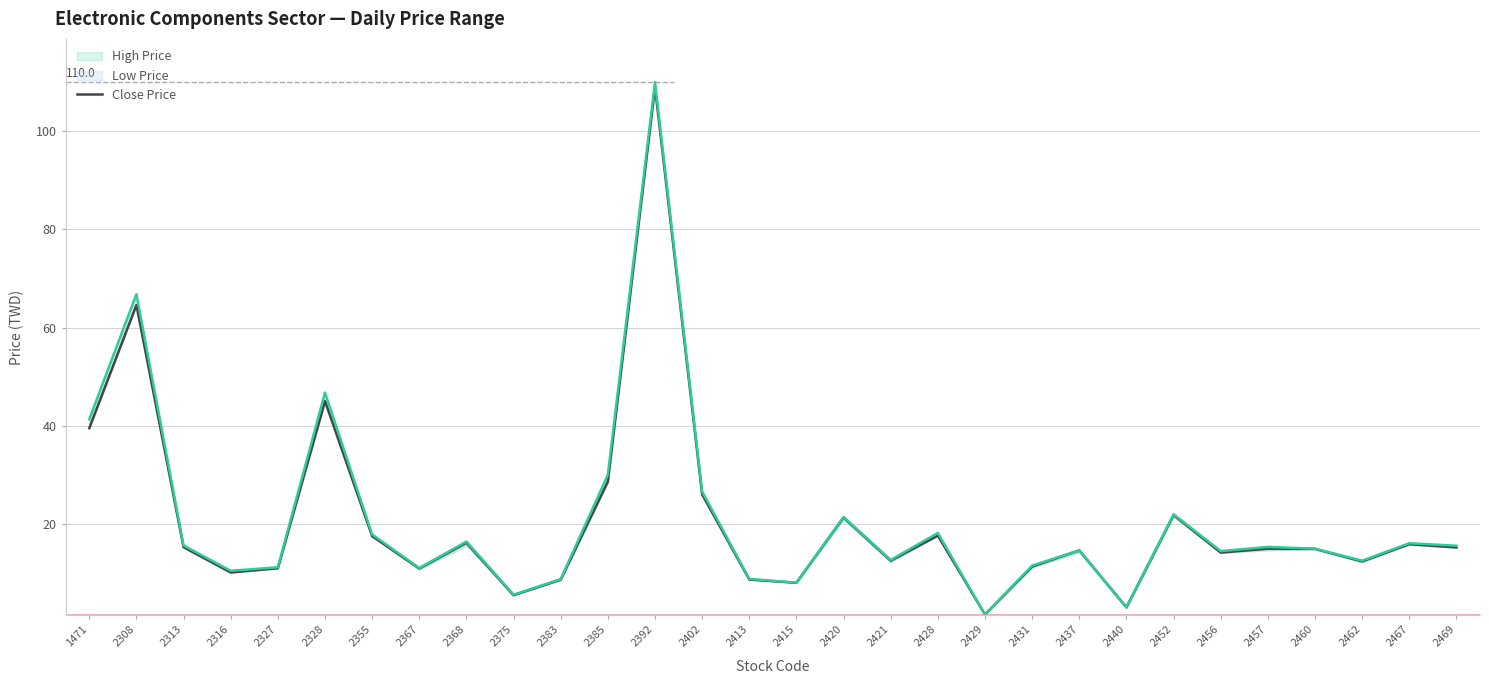

At which category does the data reach its first local peak?

2308